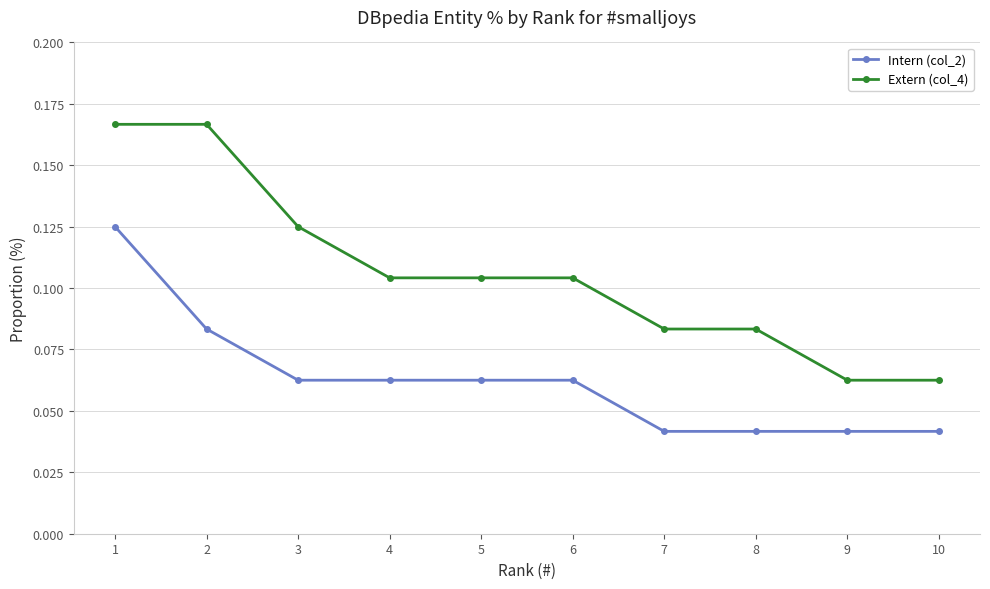

Count the Intern (col_2) values in the range 0 to 1.

10